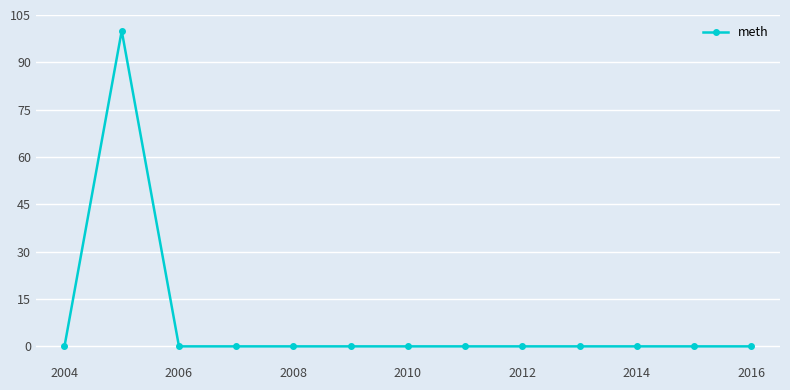

What is the average value?

8